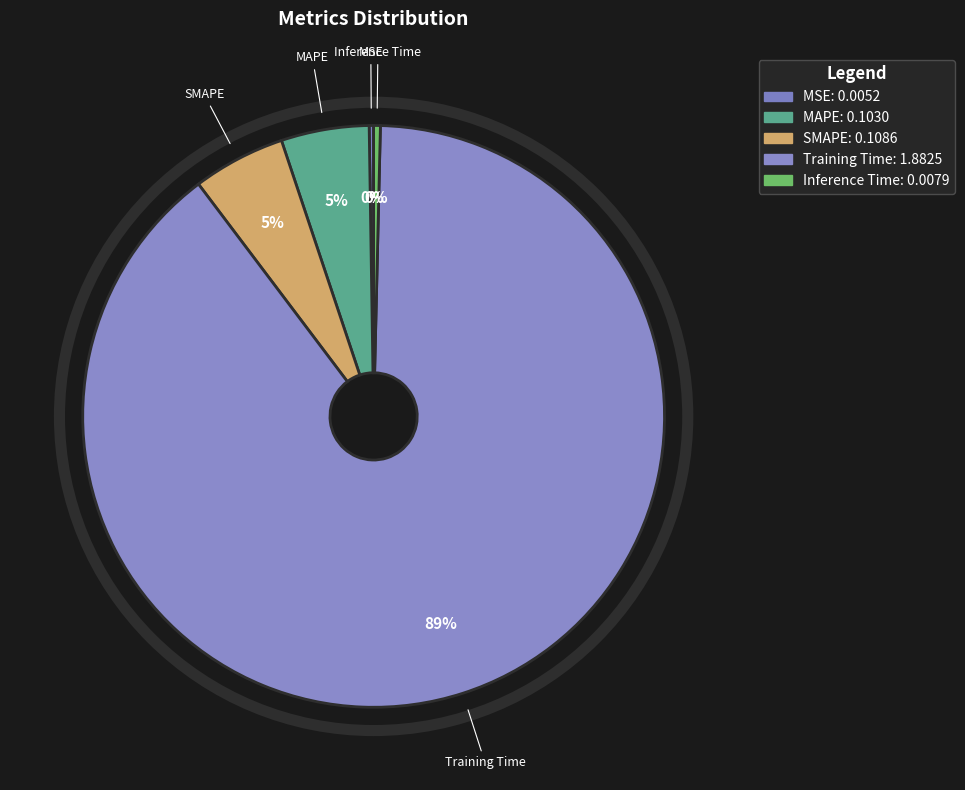

Does any single category account for the majority?

Yes